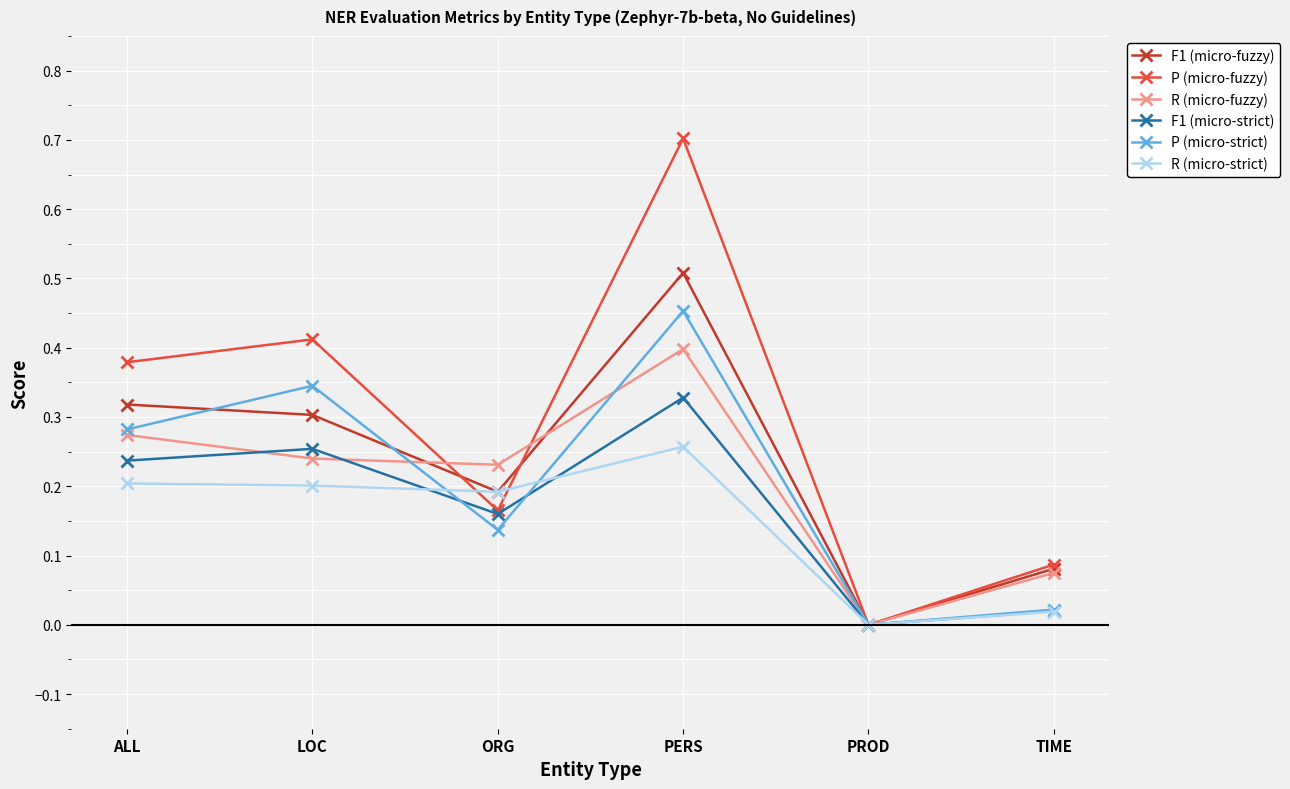

Which series has the largest total across all categories?

P (micro-fuzzy)